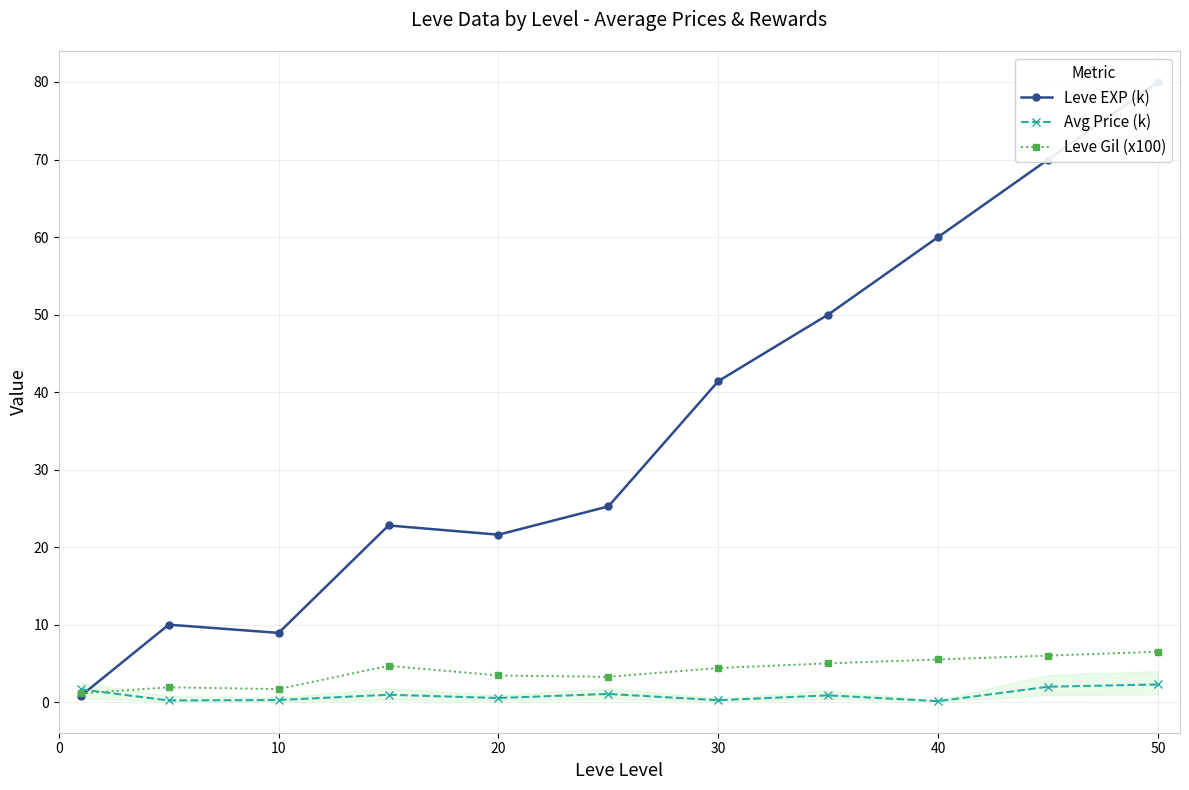

True or false: Leve Gil (x100) has more than 1 points higher than both neighbors.

True